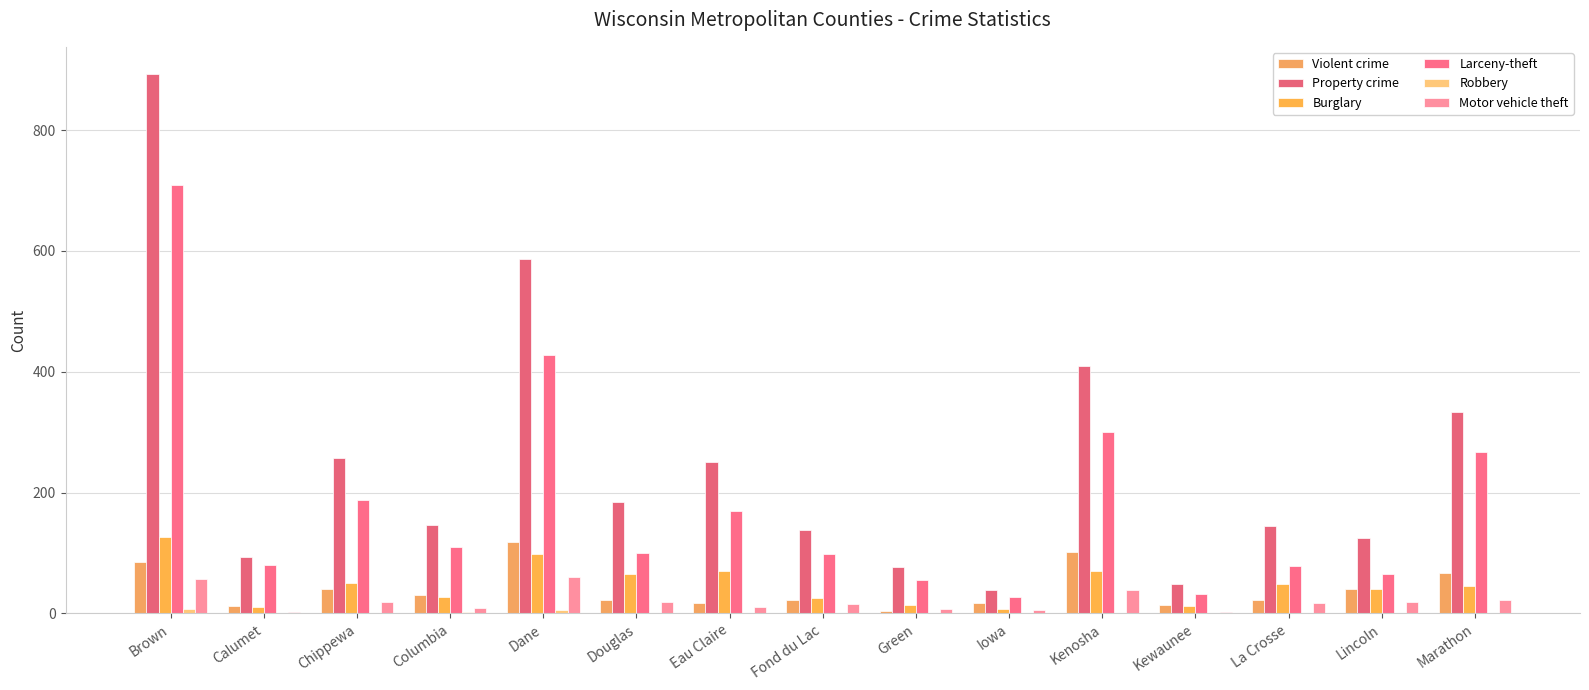

What is the label of the 9th bar from the right?

Eau Claire